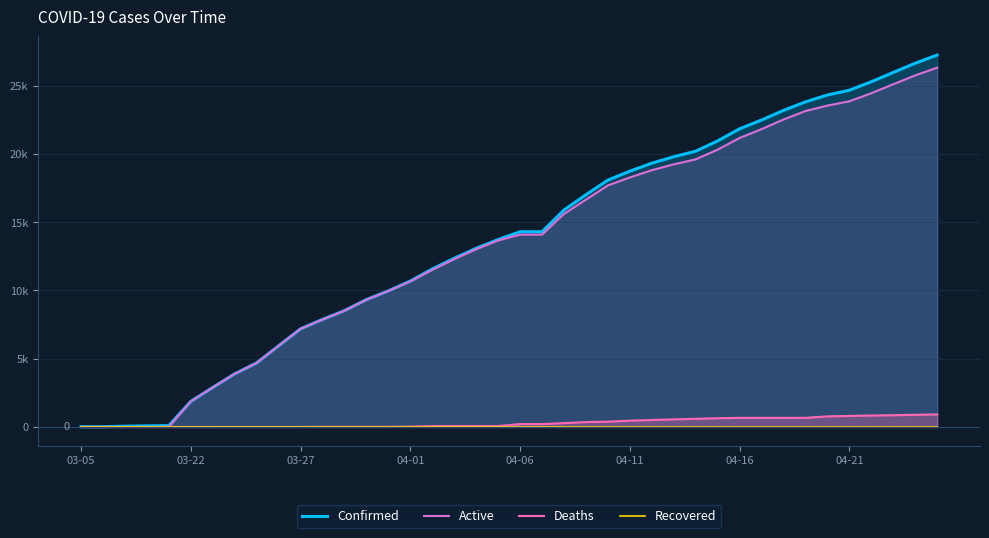

The Confirmed series shows 30419 at 32. True or false?

False